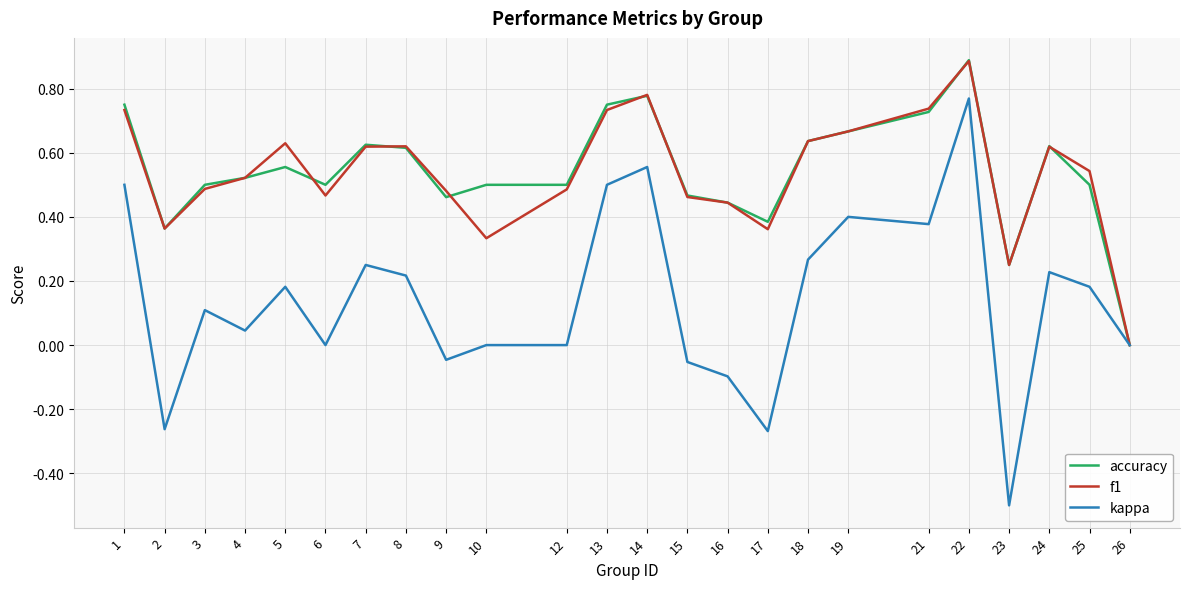

Is it true that accuracy equals 0.9 at 3?

False